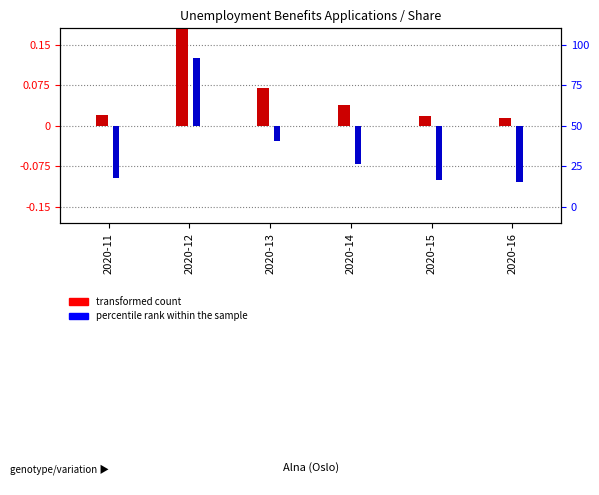

Where is percentile rank within the sample nearest to the value 0?

2020-13